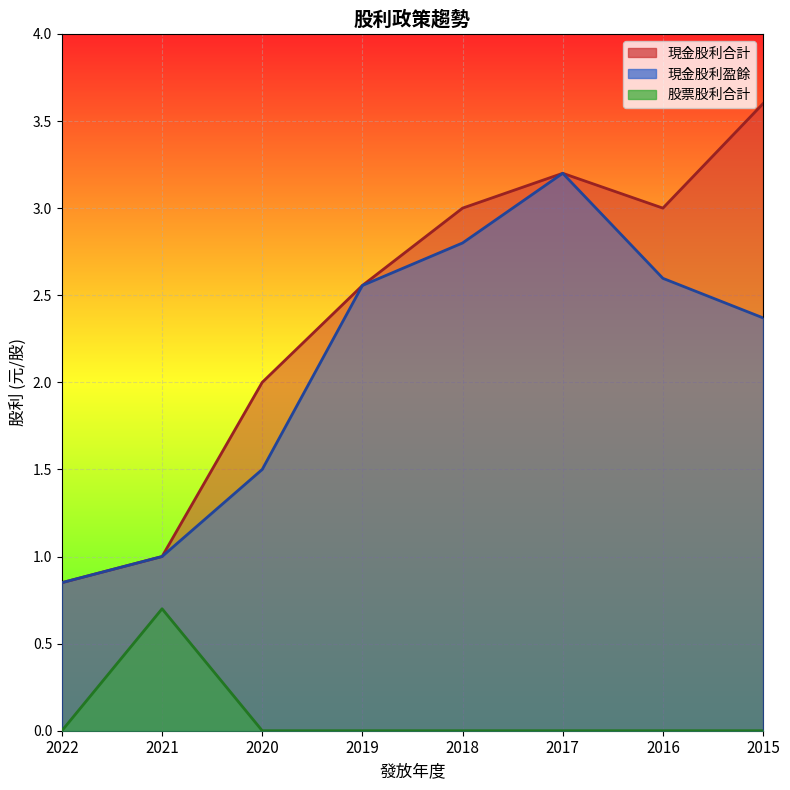

What is the highest value of the 現金股利合計 series?

3.6